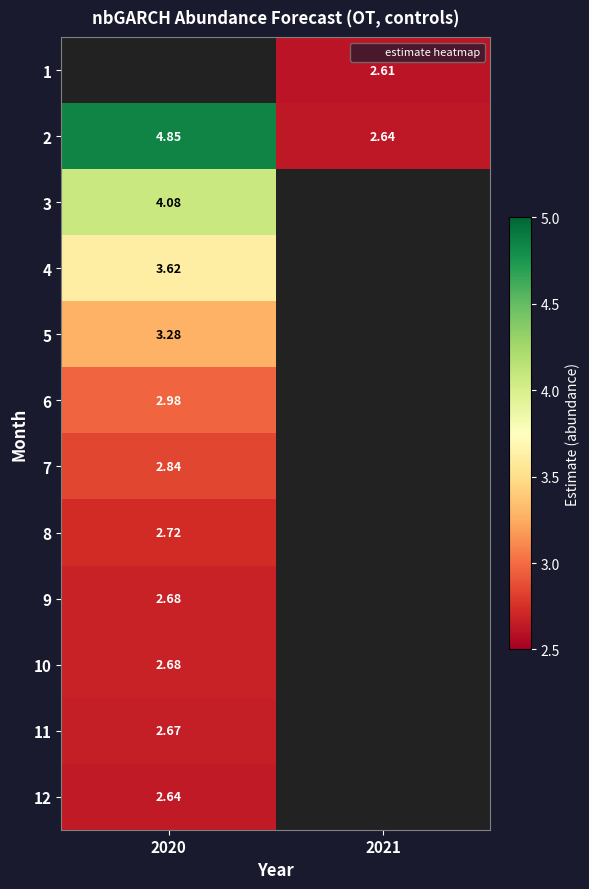

At which label does 4 reach its minimum?

2020